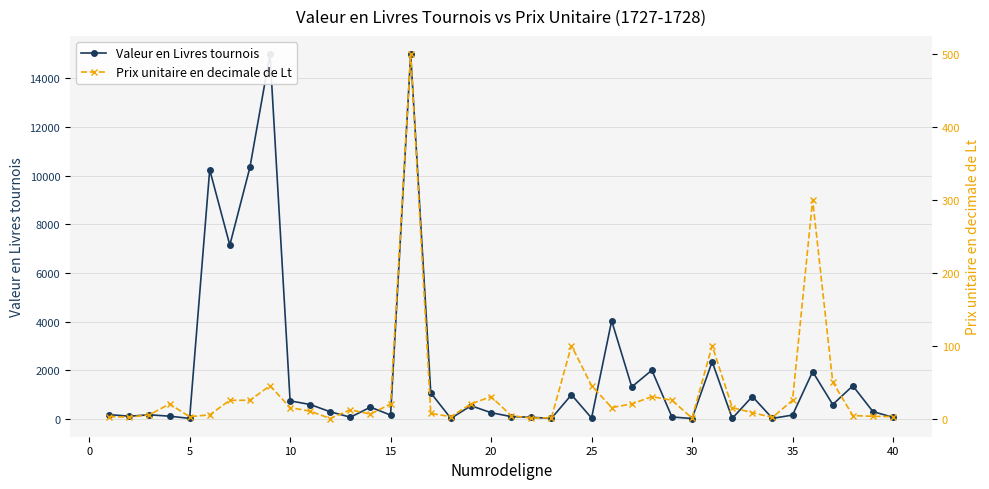

How many categories are shown in the chart?

40